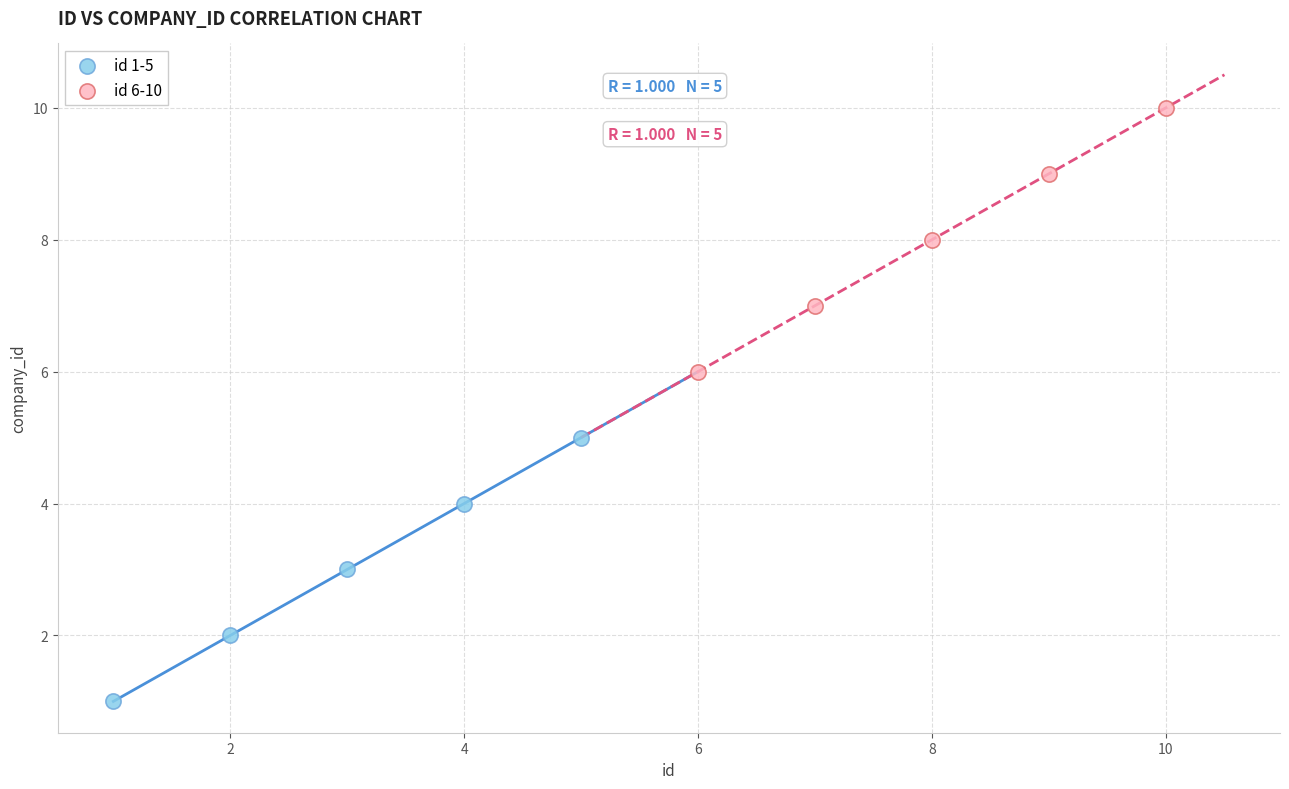

Which series reaches the maximum Y coordinate?

id 6-10